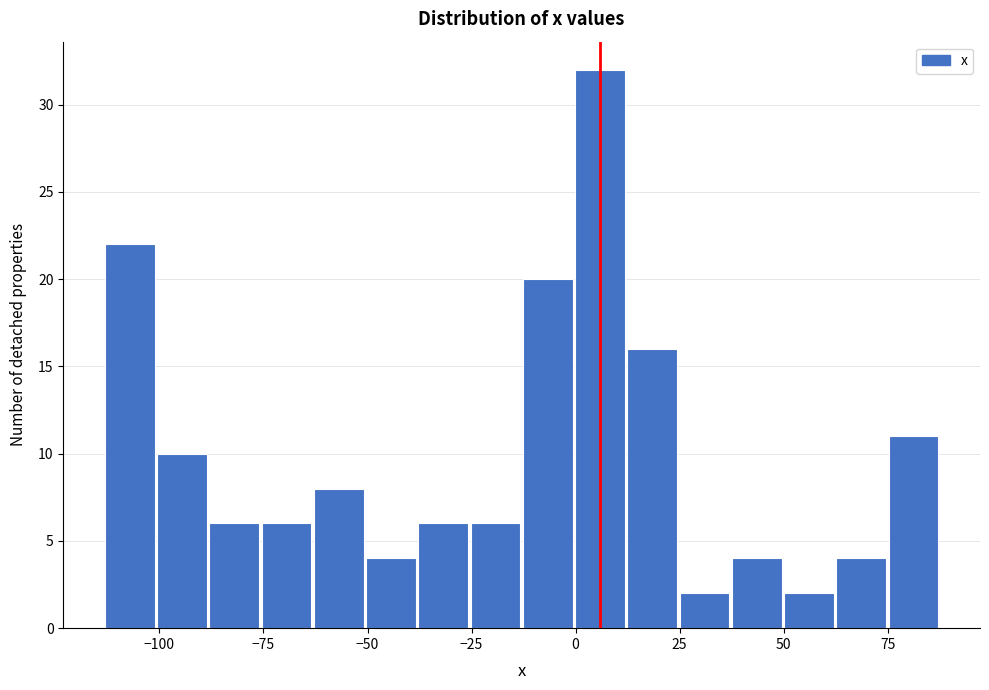

Around what value on the x-axis is the tallest bar? Give the approximate position of its centre, as read against the axis.

5